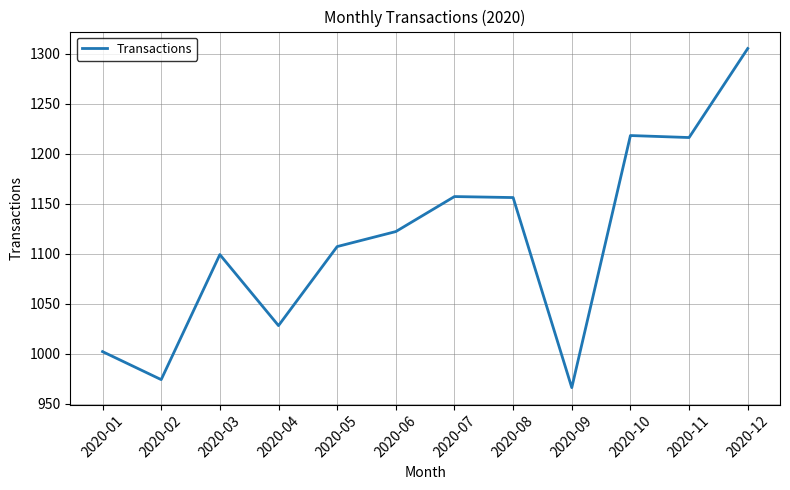

Which label corresponds to the largest value in the chart?

2020-12